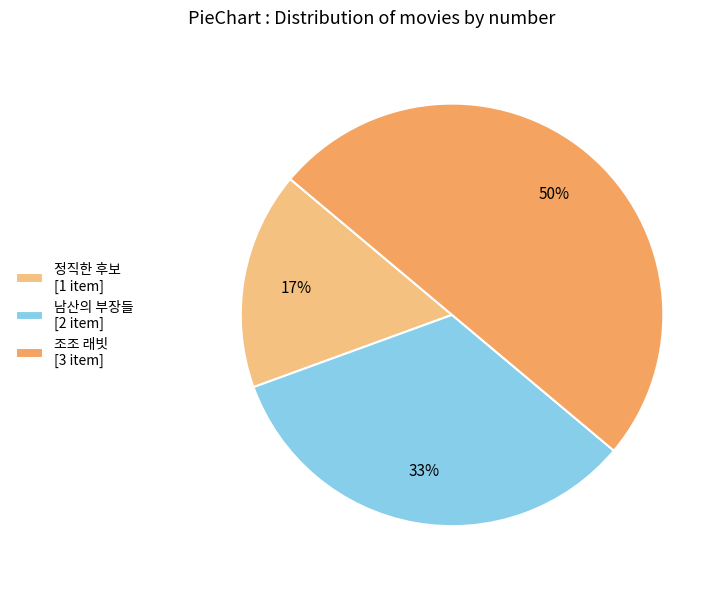

Is the sum of 정직한 후보 [1 item] and 조조 래빗 [3 item] greater than half?

Yes